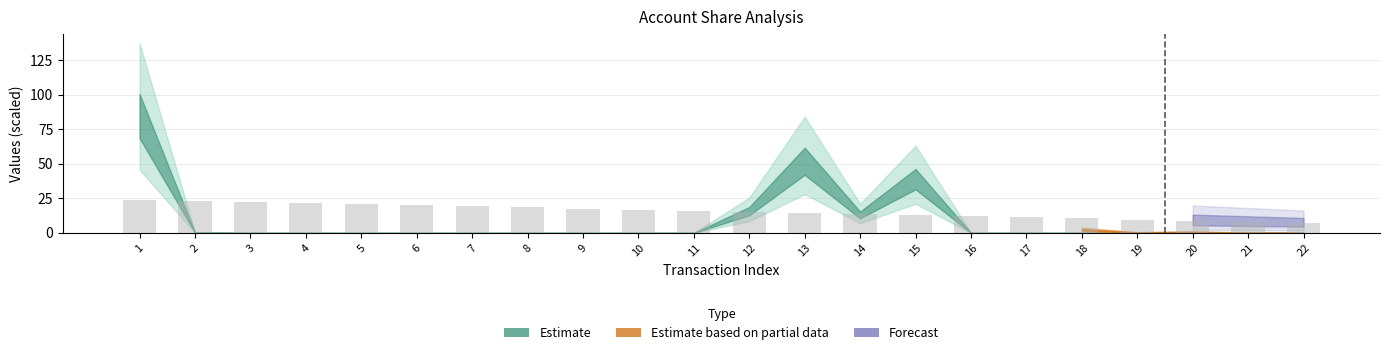

True or false: the data shows 24.0 at 1.

True